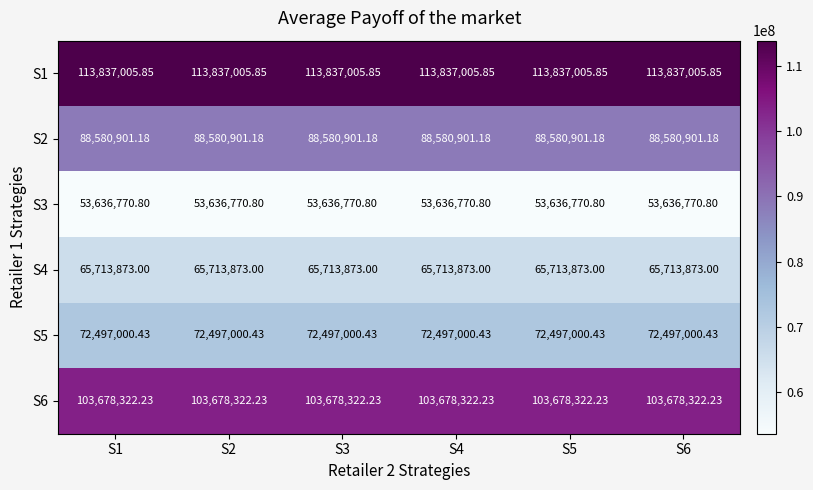

Is the value of S3 at S5 greater than the value of S5 at S2?

No